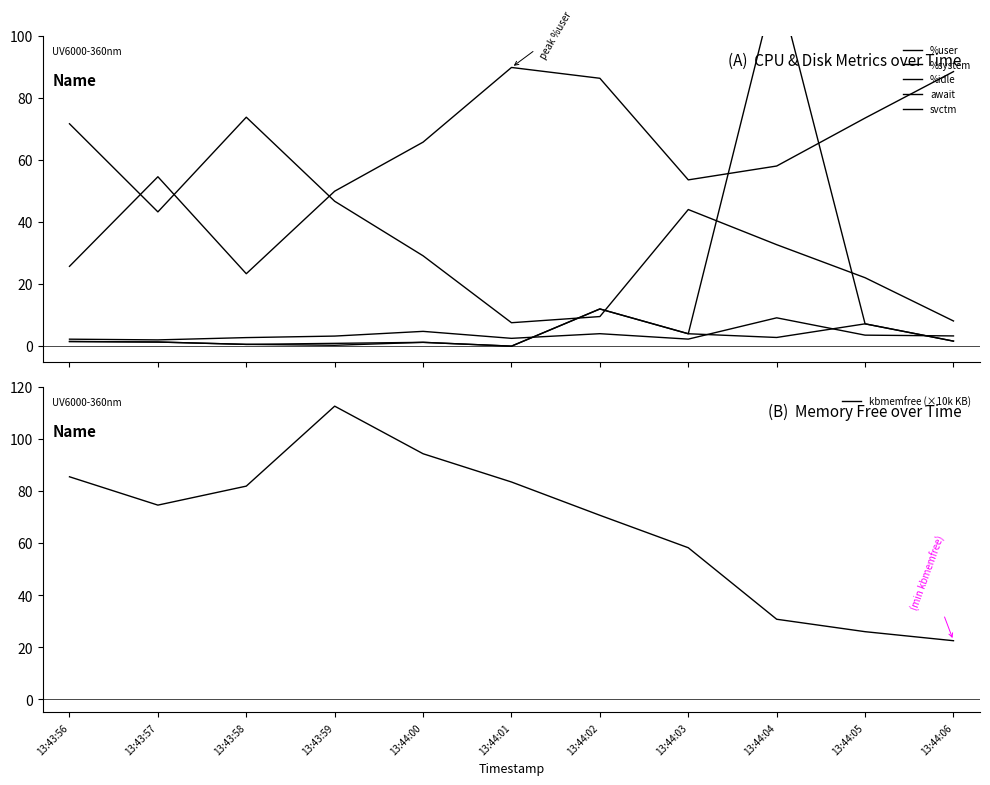

True or false: %system has more than 0 points higher than both neighbors.

True